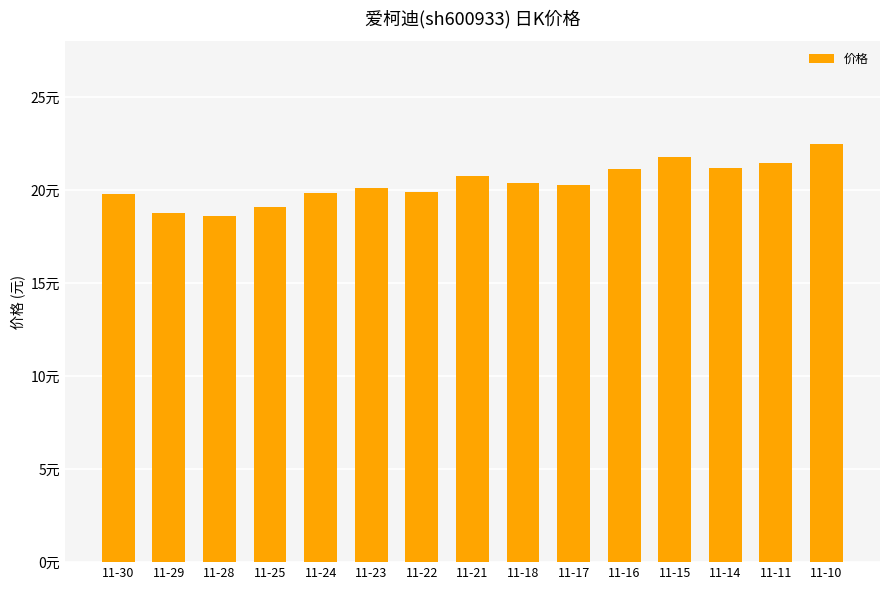

Reading right to left, what are all the values shown in this chart?

11-10=22.5	11-11=21.4	11-14=21.2	11-15=21.8	11-16=21.1	11-17=20.3	11-18=20.4	11-21=20.8	11-22=19.9	11-23=20.1	11-24=19.9	11-25=19.1	11-28=18.6	11-29=18.8	11-30=19.8